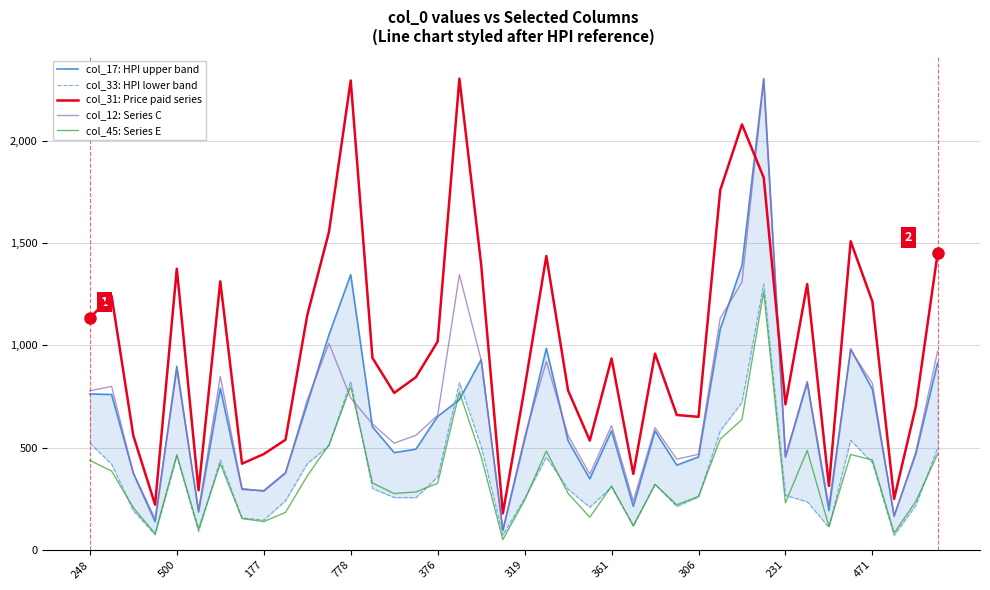

Where does the col_45: Series E series first go above 321?

248